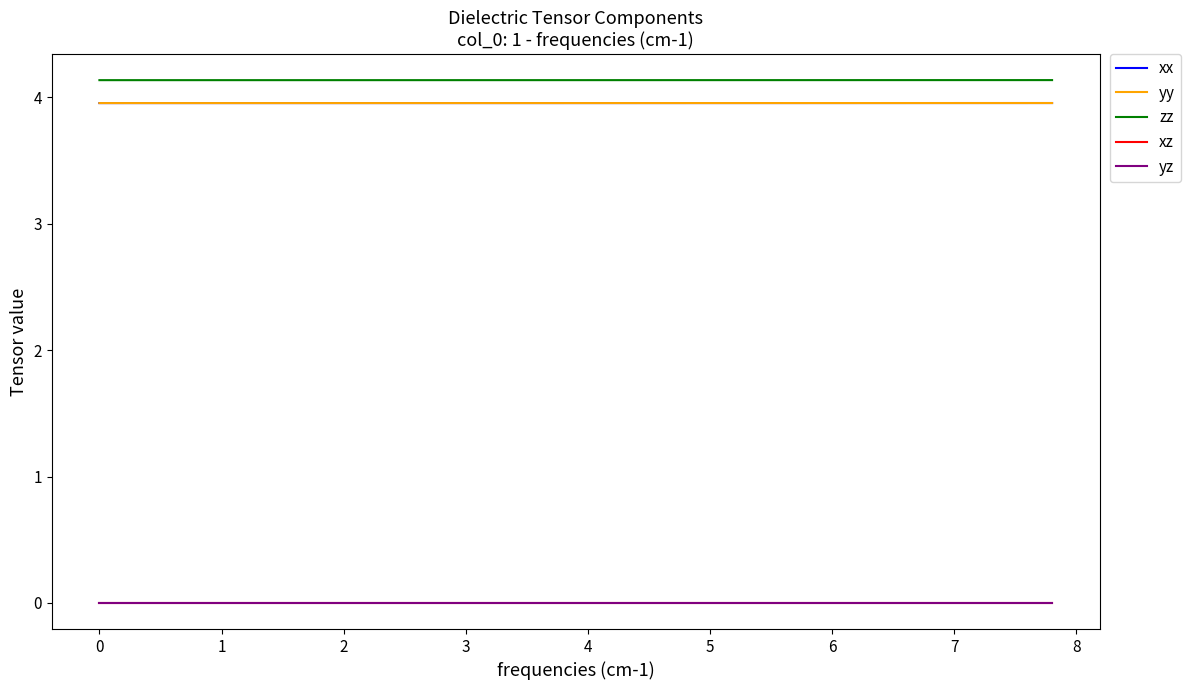

Rank the series by their maximum value, from highest to lowest.

zz, xx, yy, yz, xz